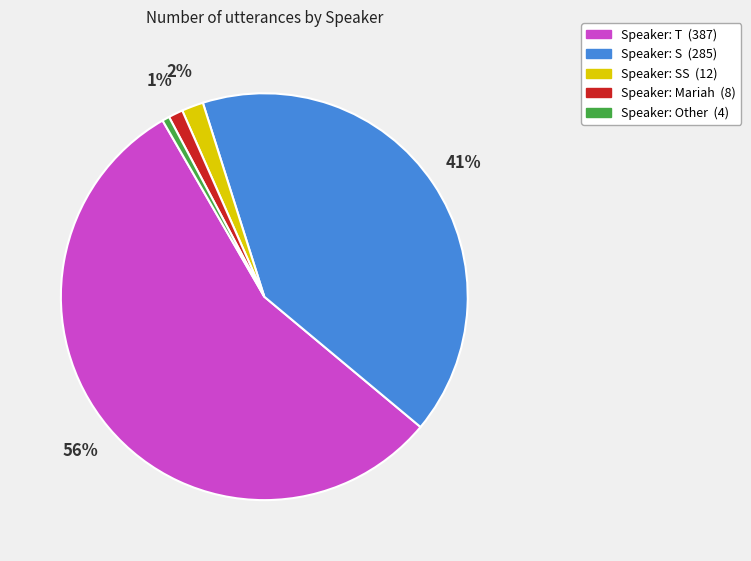

To the nearest percent, what is the average slice percentage?

20%